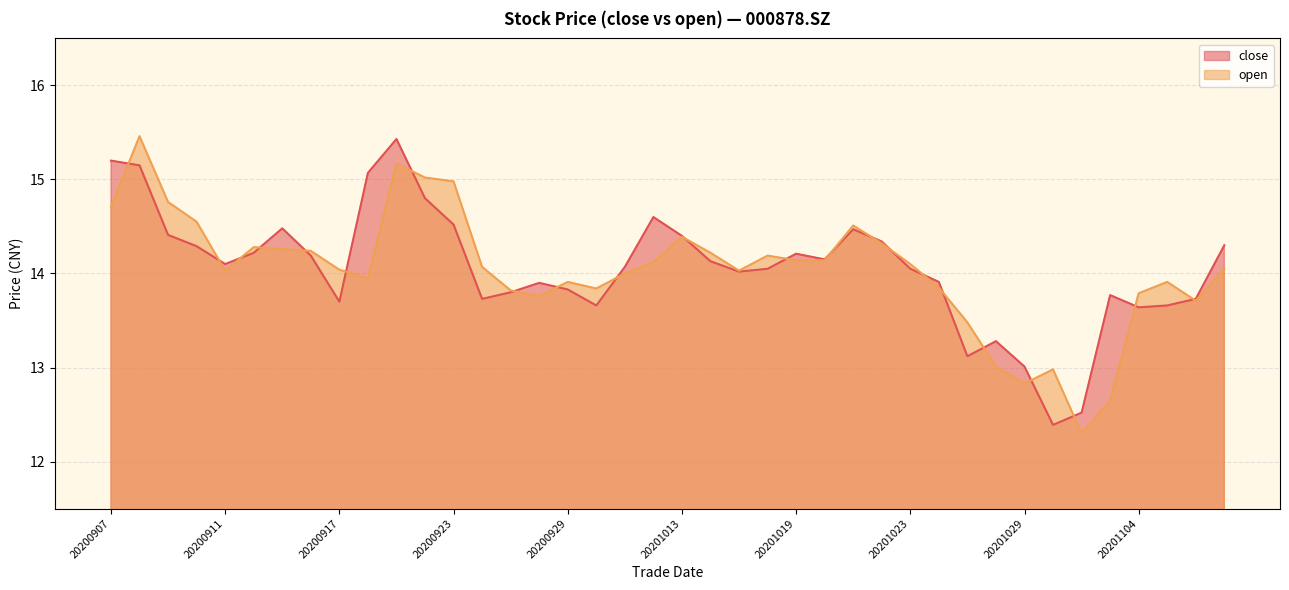

At how many categories does at least one series exceed 15?

5